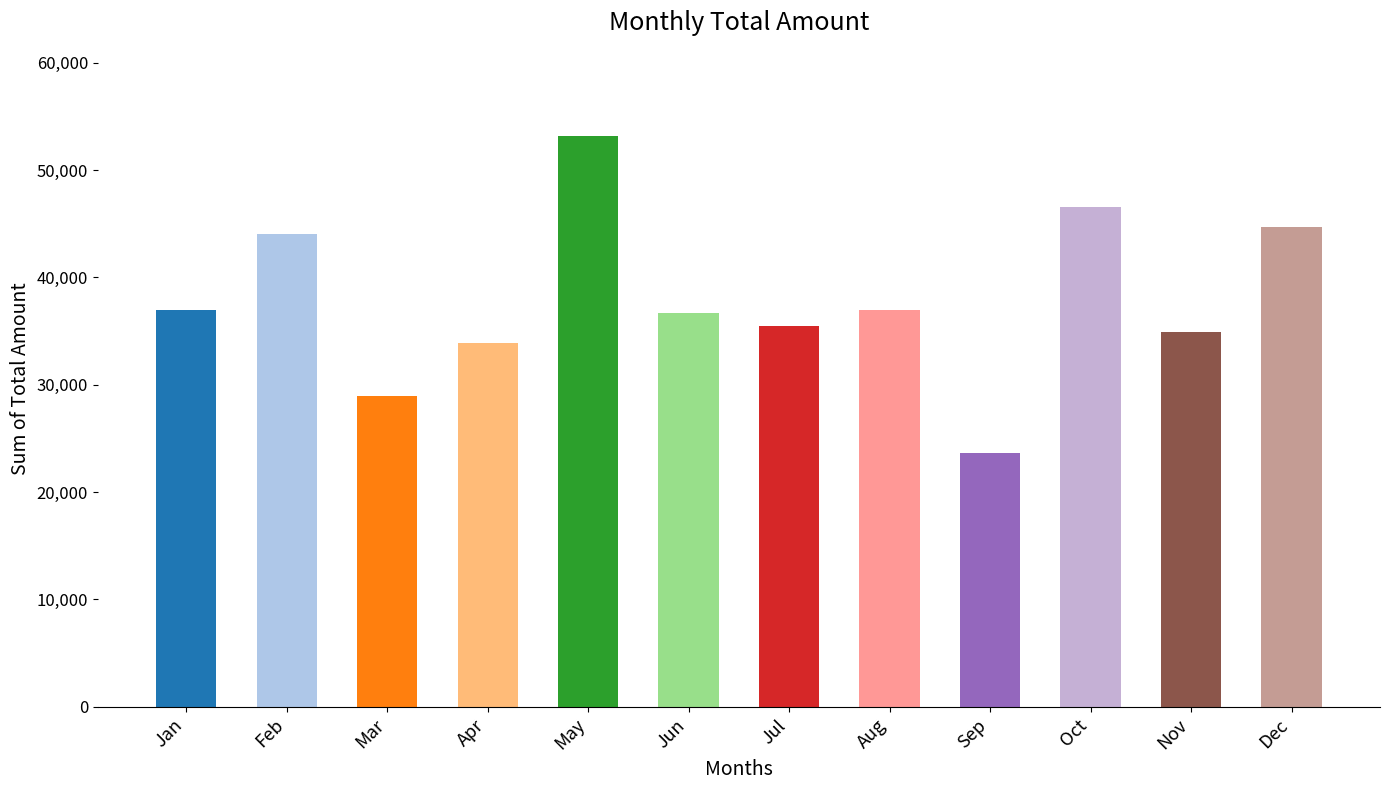

What is the average value?

38000